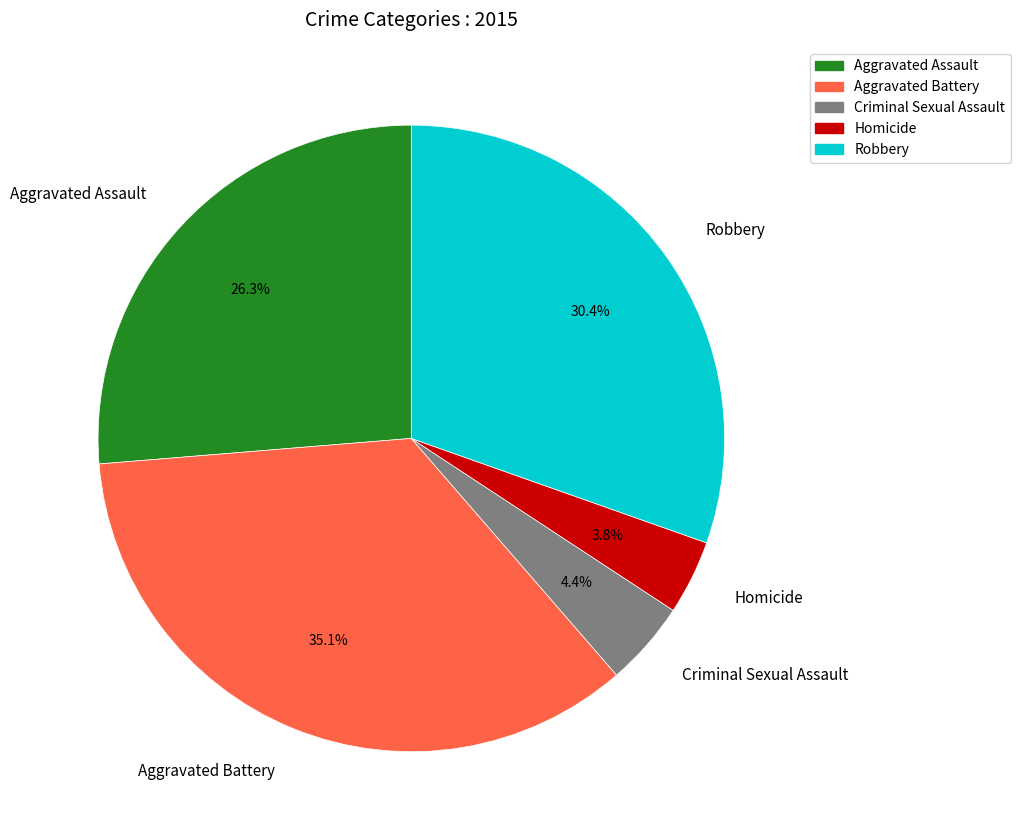

Rank the categories by value from highest to lowest.

Aggravated Battery, Robbery, Aggravated Assault, Criminal Sexual Assault, Homicide